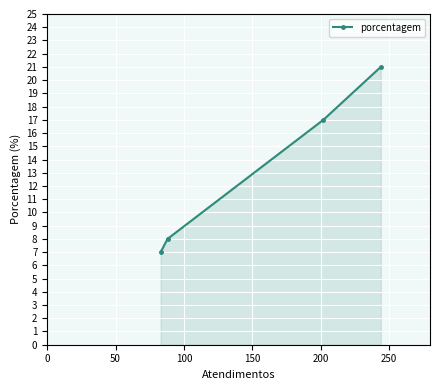

Reading right to left, what are all the values shown in this chart?

21	17	8	7